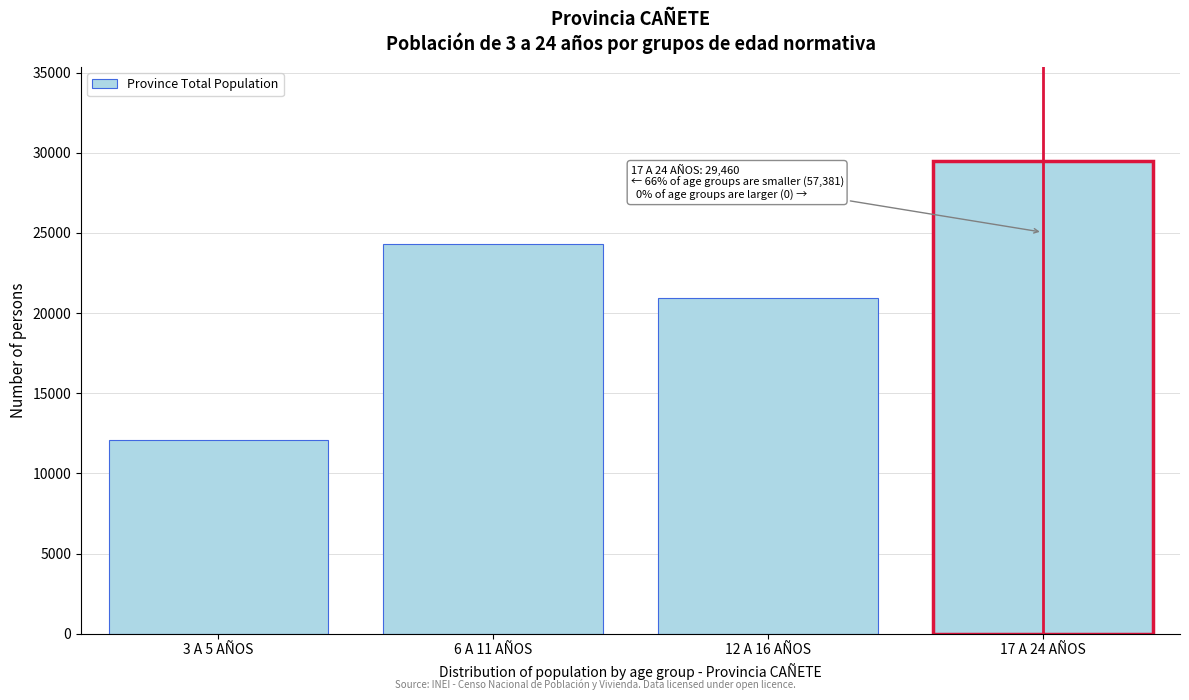

Reading right to left, list all the values displayed in this chart.

17 A 24 AÑOS=29460	12 A 16 AÑOS=20966	6 A 11 AÑOS=24316	3 A 5 AÑOS=12099